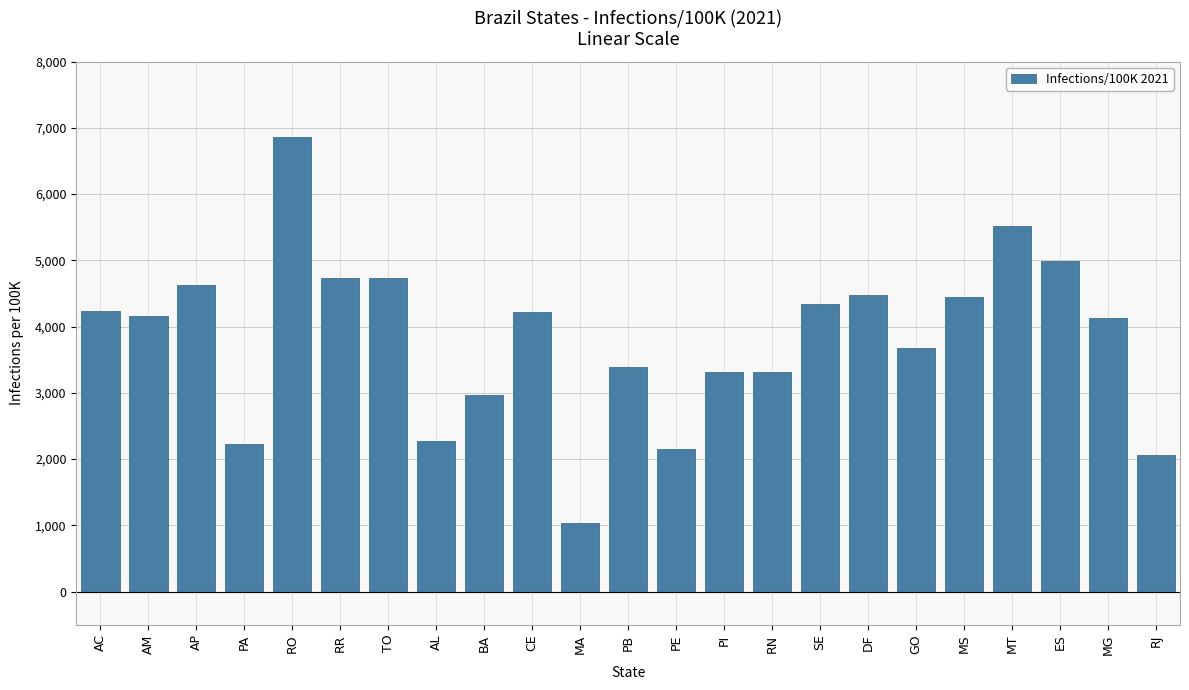

What value does the data have at RN?

3321.0